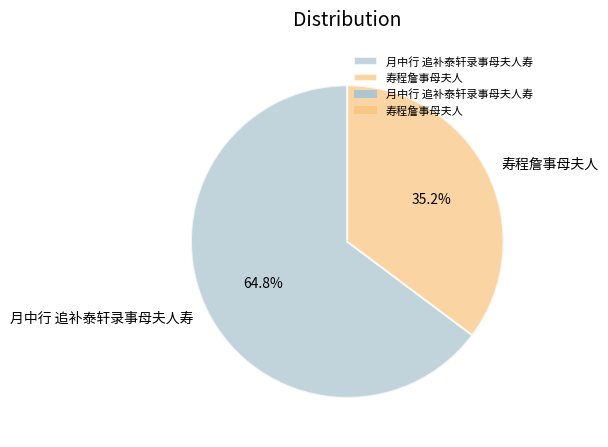

To the nearest percent, what is the combined percentage of 月中行 追补泰轩录事母夫人寿 and 寿程詹事母夫人?

100%